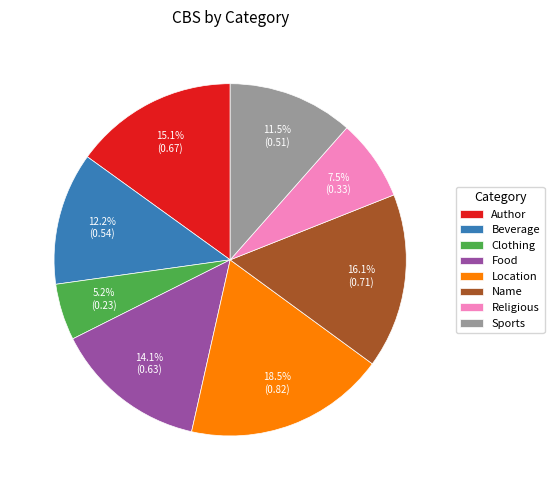

Between Beverage and Religious, which is larger?

Beverage